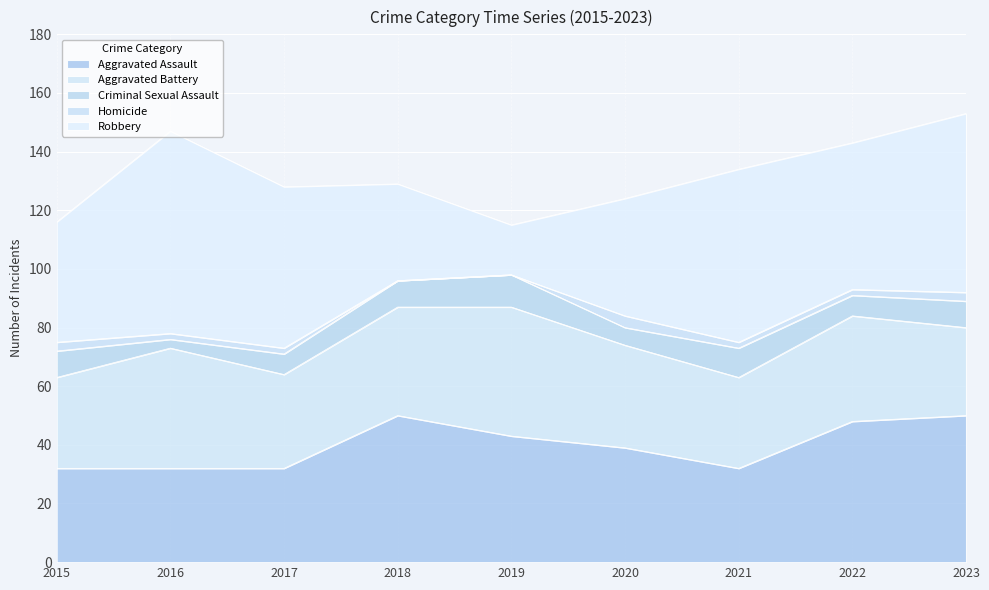

How many times do Aggravated Battery and Aggravated Assault cross each other?

3